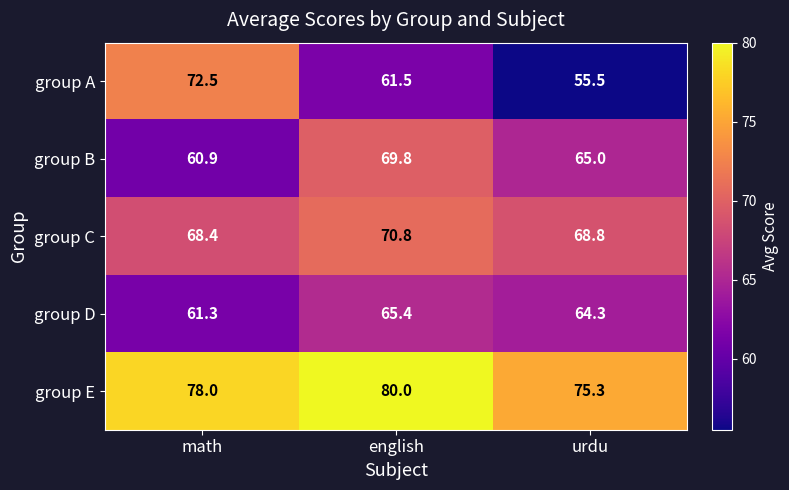

Which category has the lowest value across all series?

urdu